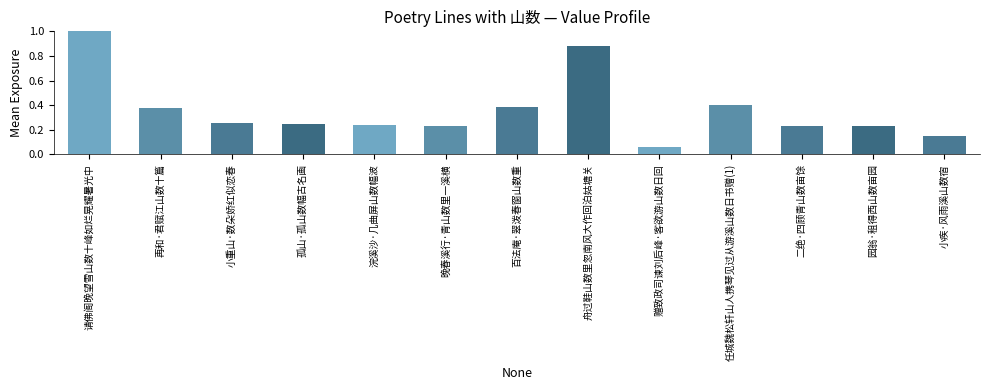

Which has a higher value, 百法庵·翠泼春窗山数重 or 二绝·四顾青山数亩馀?

百法庵·翠泼春窗山数重